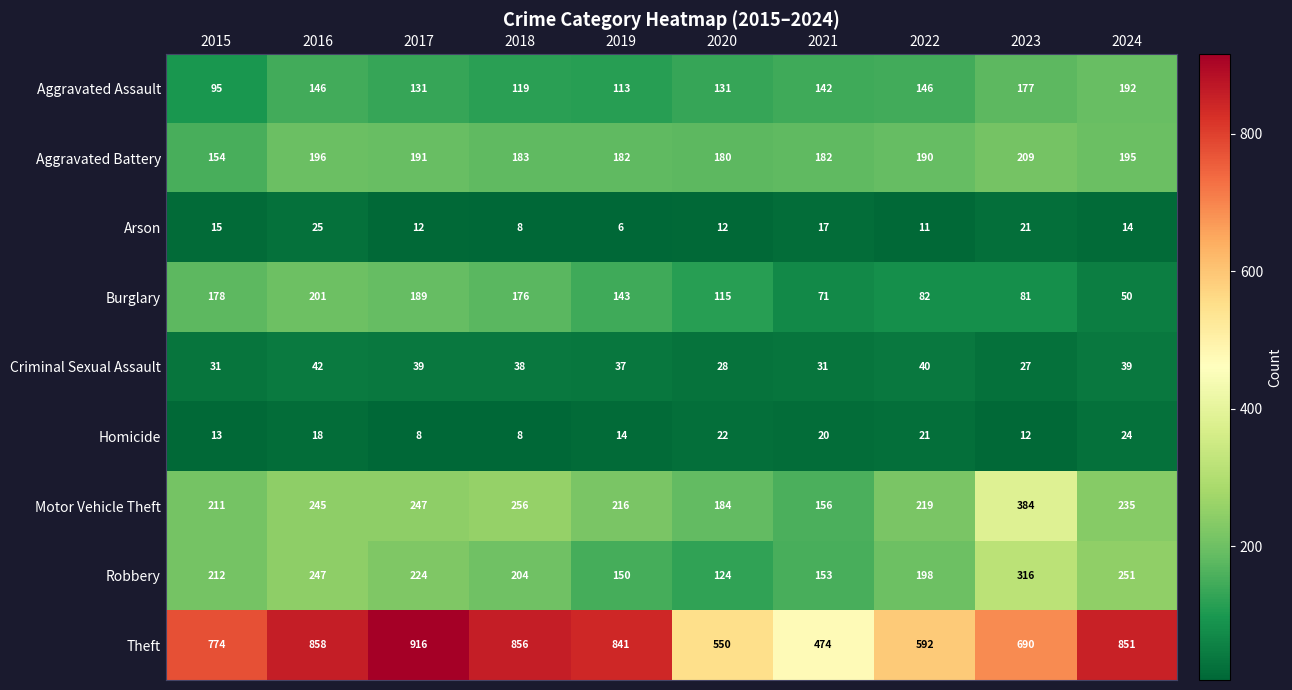

Rank the series by their maximum value, from lowest to highest.

Homicide, Arson, Criminal Sexual Assault, Aggravated Assault, Burglary, Aggravated Battery, Robbery, Motor Vehicle Theft, Theft